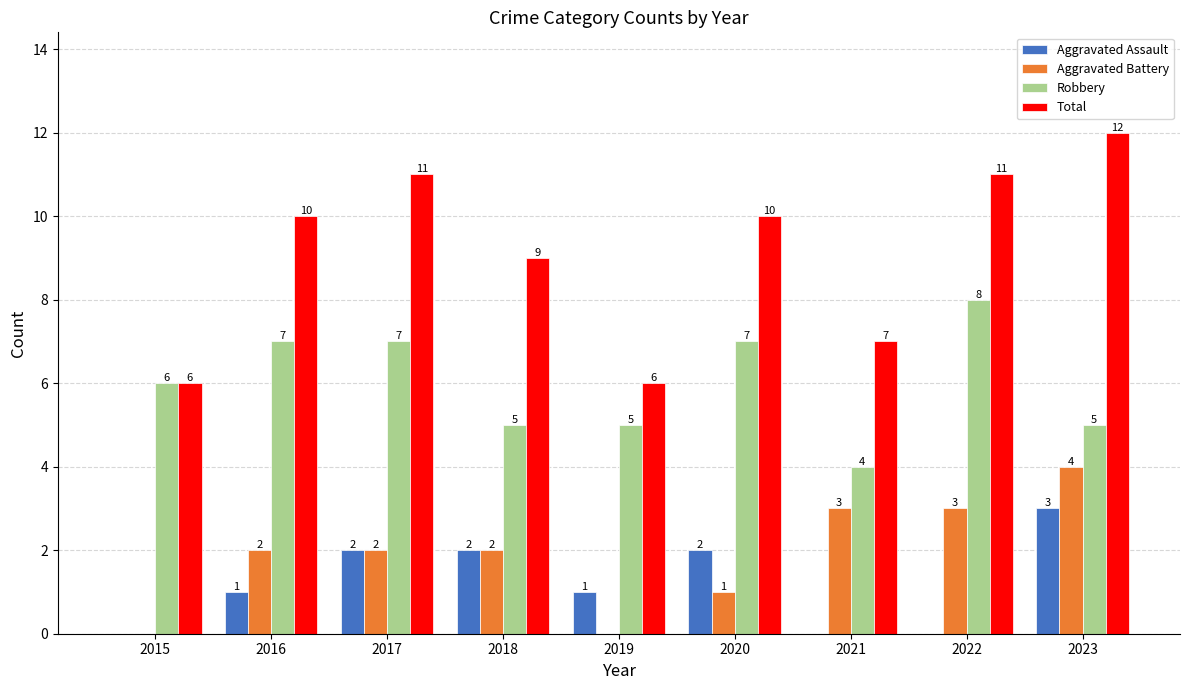

Reading left to right, transcribe all the data shown in this chart.

Aggravated Assault: 0	1	2	2	1	2	0	0	3
Aggravated Battery: 0	2	2	2	0	1	3	3	4
Robbery: 6	7	7	5	5	7	4	8	5
Total: 6	10	11	9	6	10	7	11	12